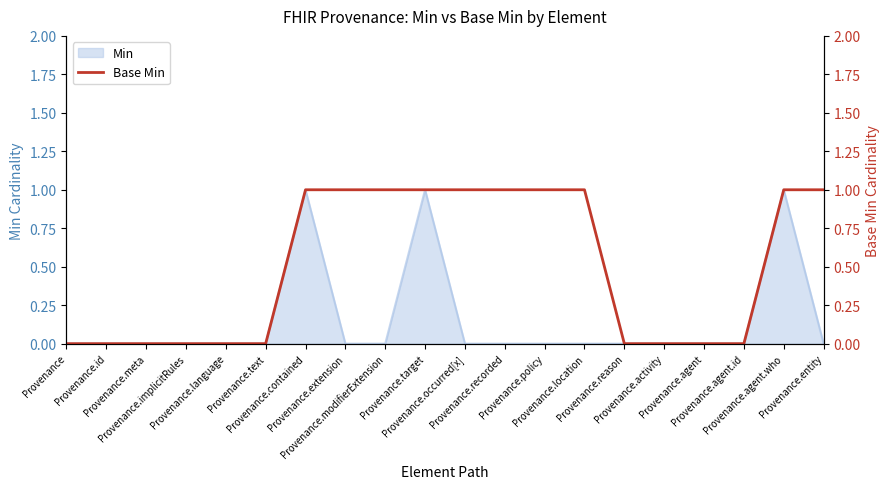

Which has a higher value, Provenance.contained or Provenance.id?

Provenance.contained